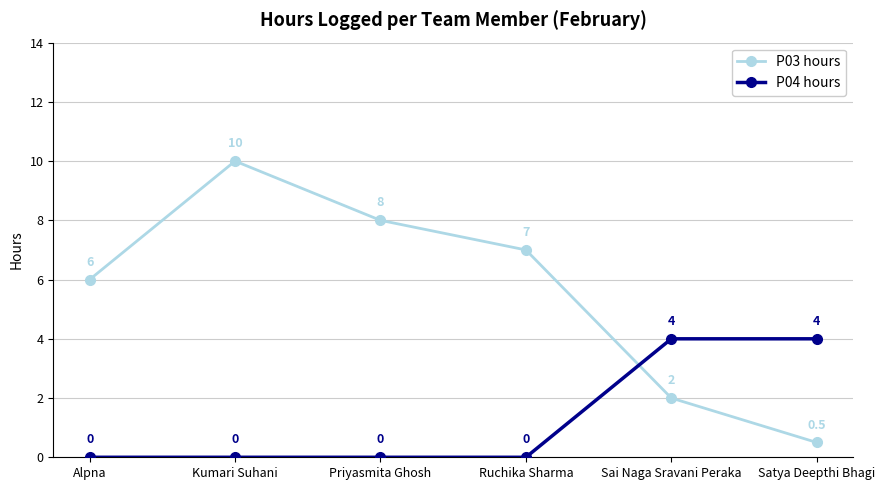

Is it true that P03 hours equals 0.5 at Satya Deepthi Bhagi?

True